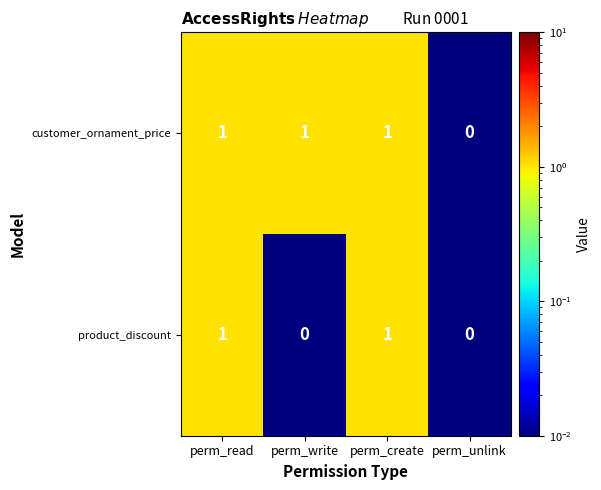

Which category has the lowest value in the customer_ornament_price series?

perm_unlink